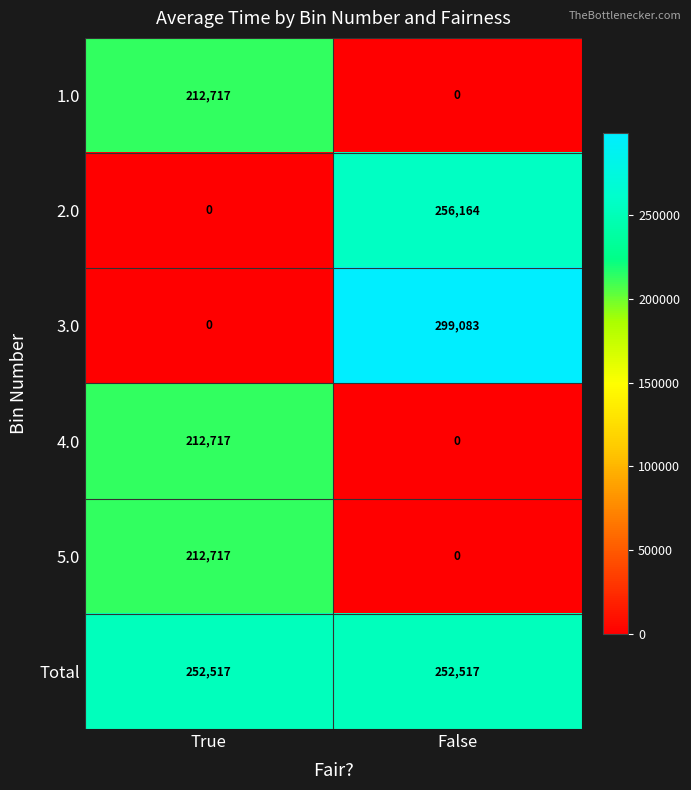

What is the difference between the maximum and minimum values in the 5.0 series?

212717